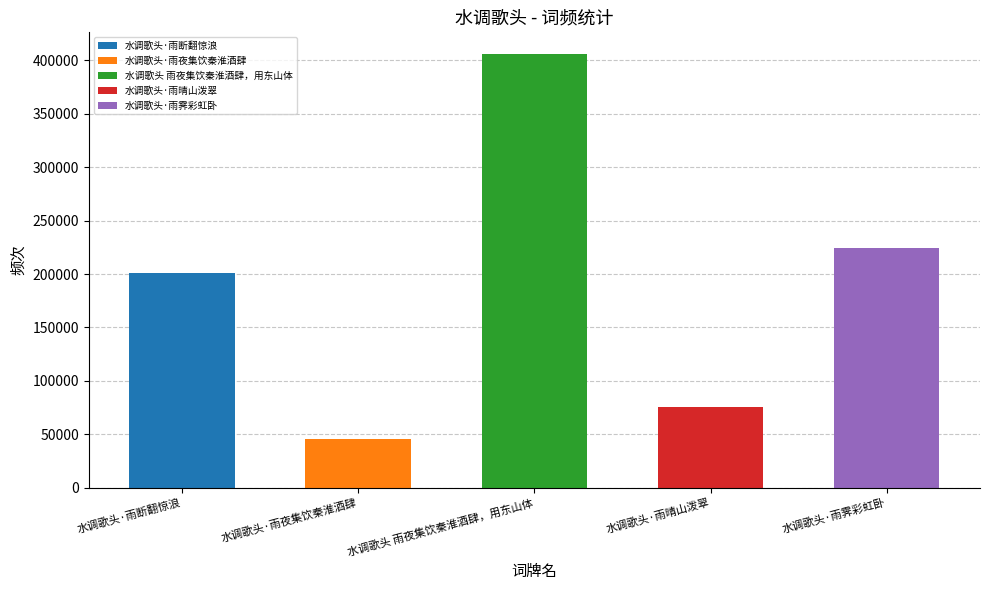

Count the number of categories in the chart.

5